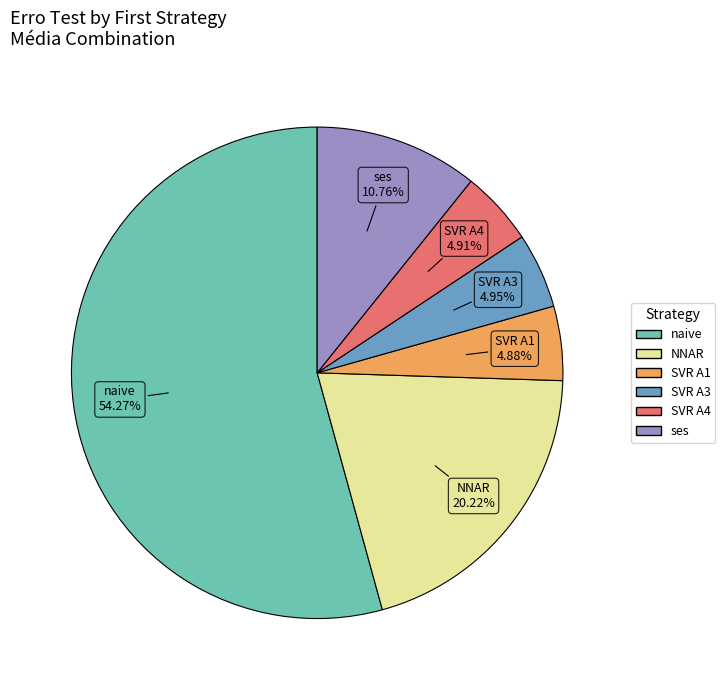

Is there a majority slice in this chart?

Yes